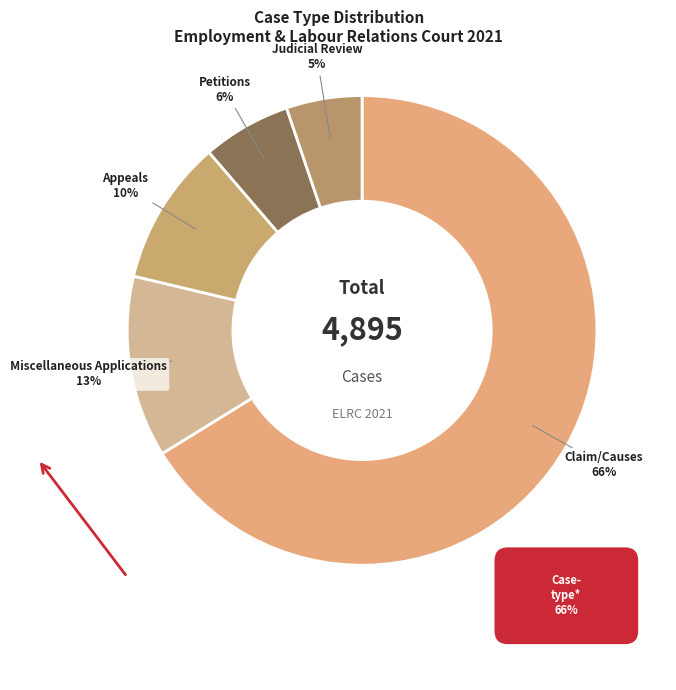

How many slices are in this pie chart?

5